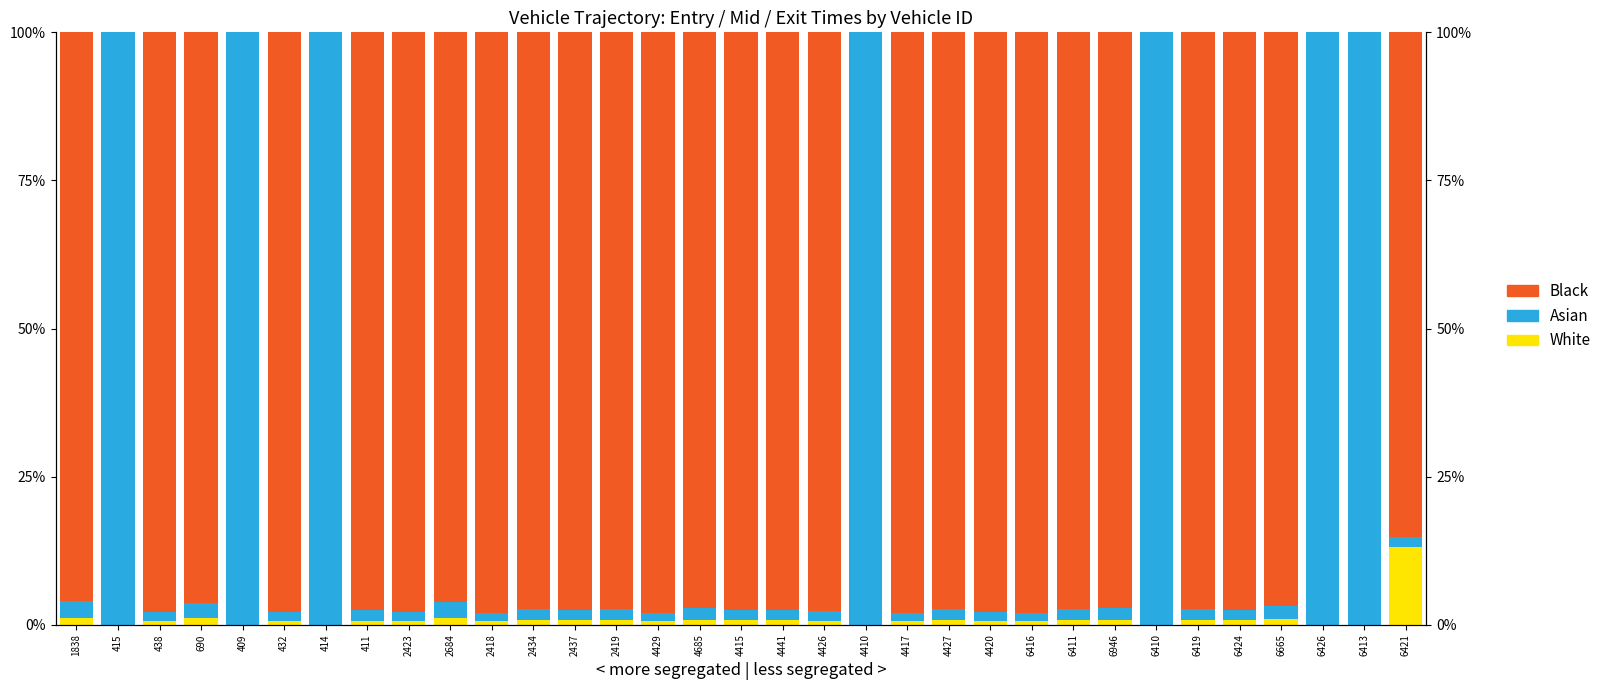

How many values in White are above zero?

26